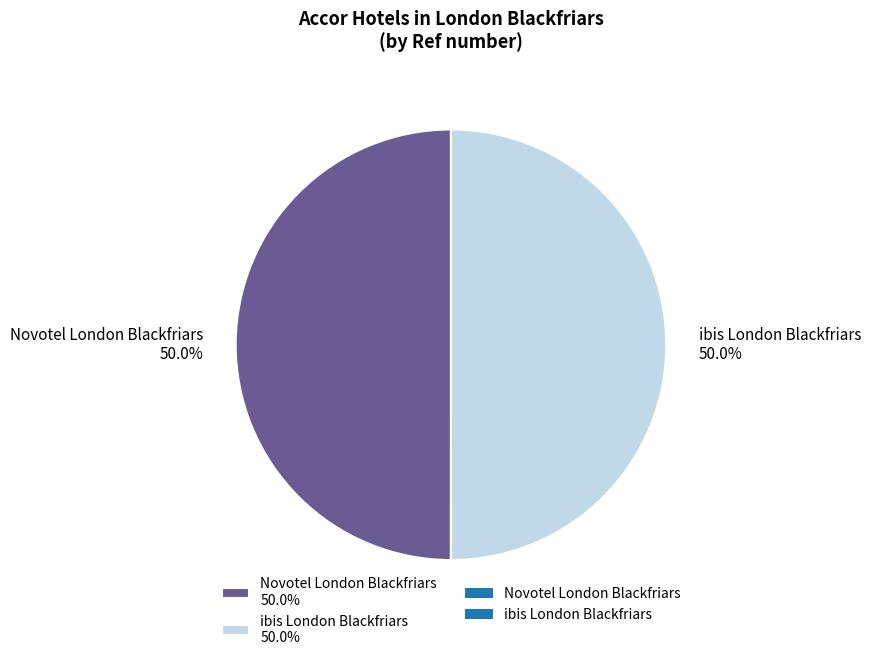

To the nearest percent, what is the combined percentage of ibis London Blackfriars and Novotel London Blackfriars?

100%